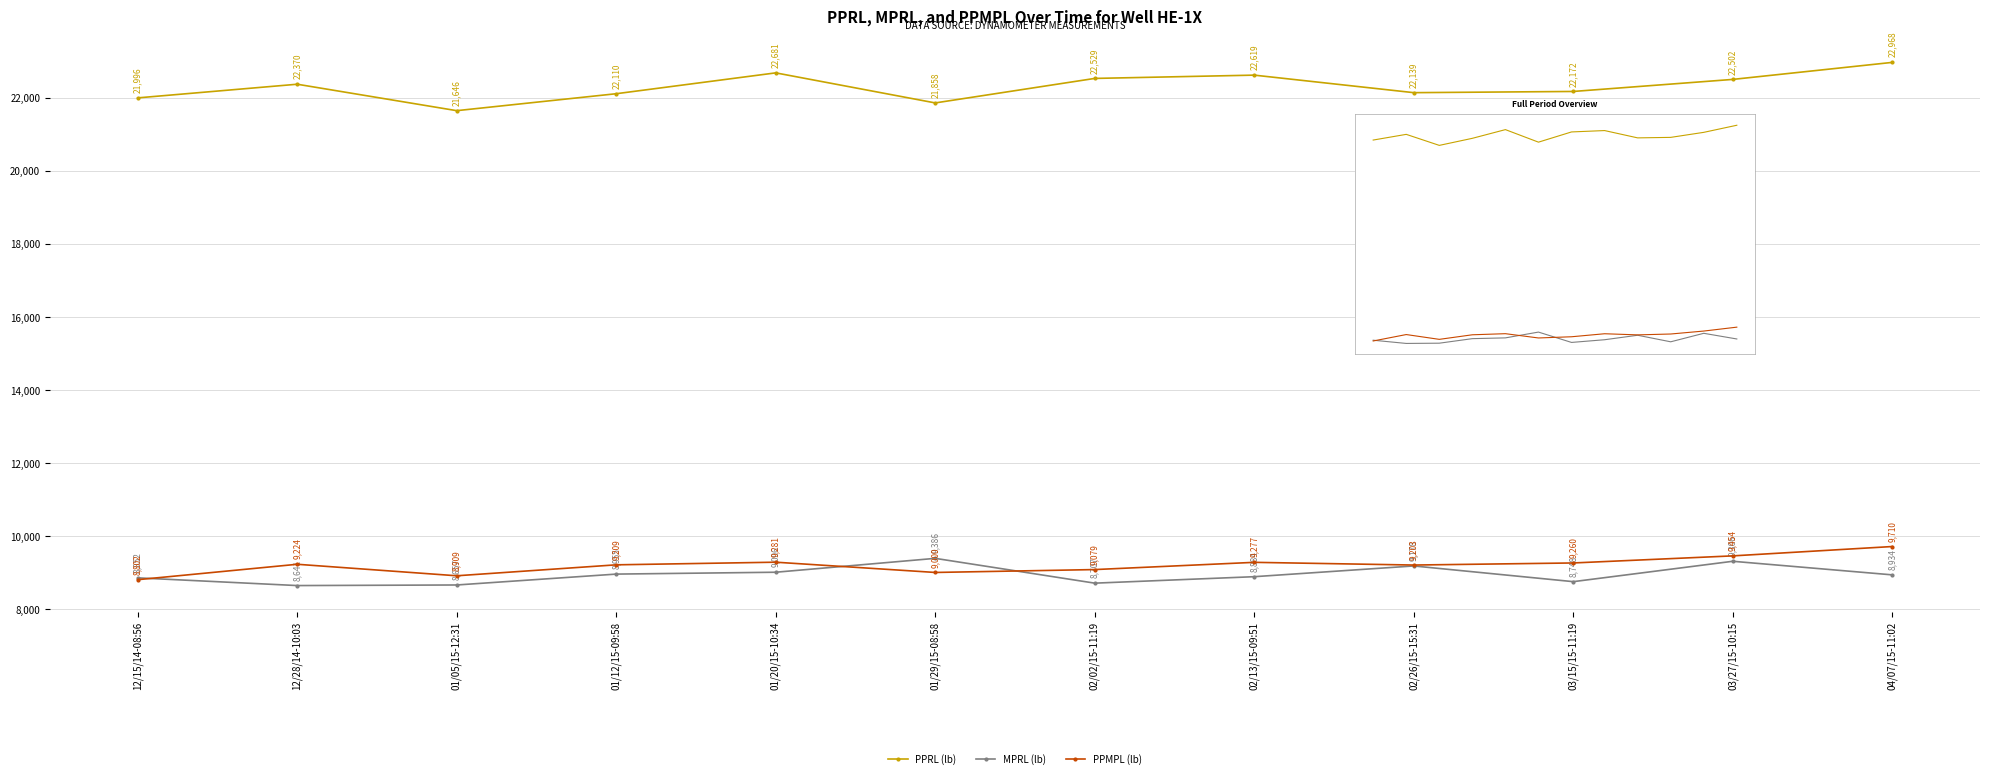

Which category has the highest value in the MPRL (lb) series?

01/29/15-08:58